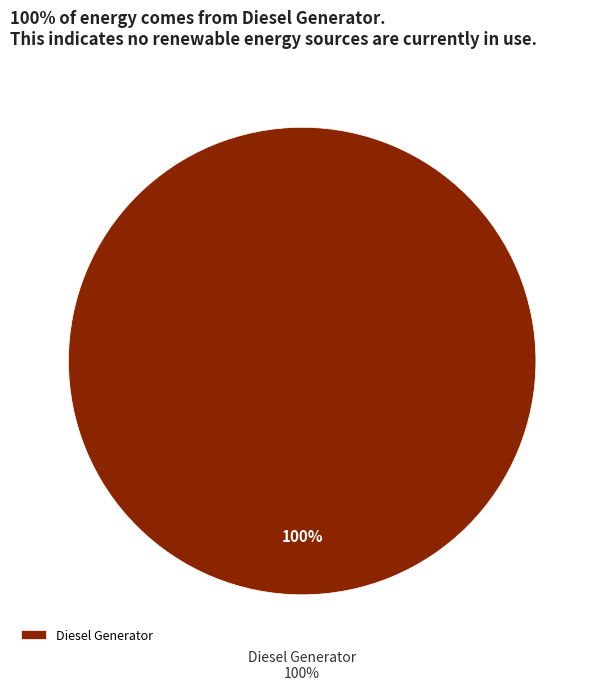

Between Owned PV and Diesel Generator, which is larger?

Diesel Generator